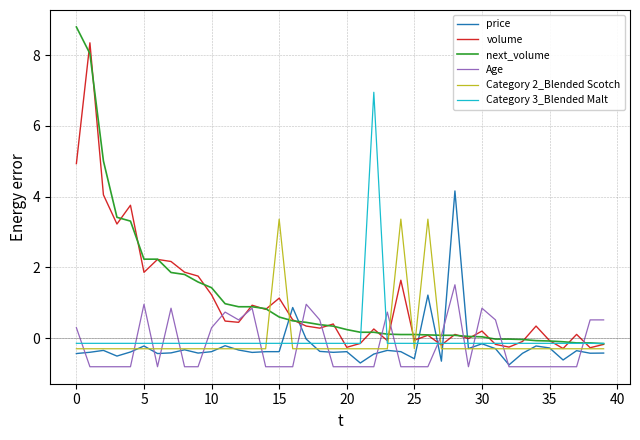

What is the highest value of the Age series?

1.5